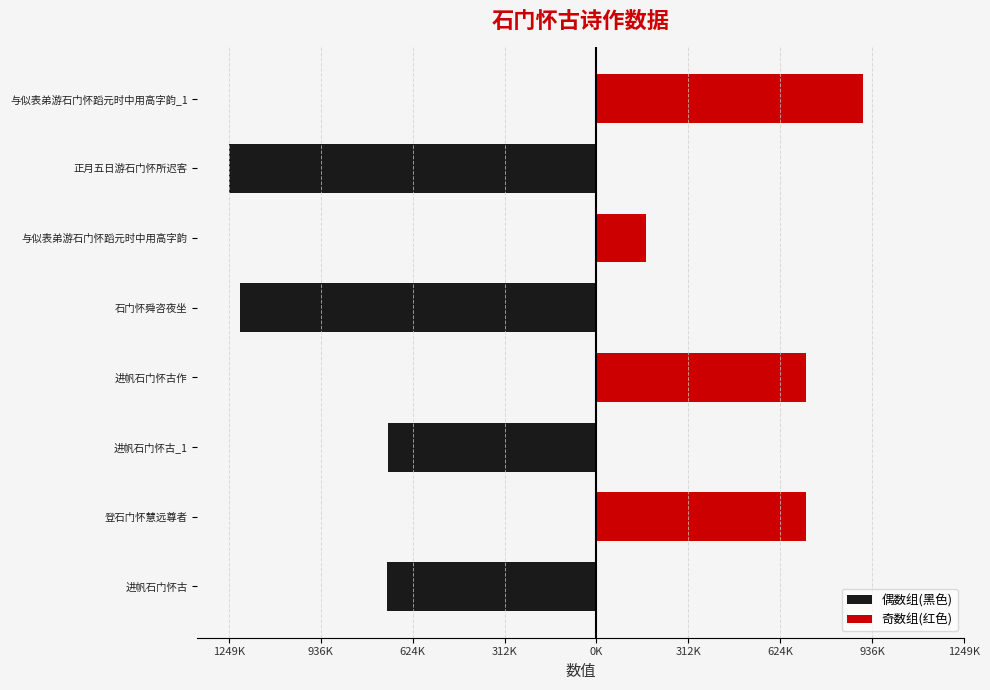

What are all the series names shown in the legend?

偶数组(黑色), 奇数组(红色)